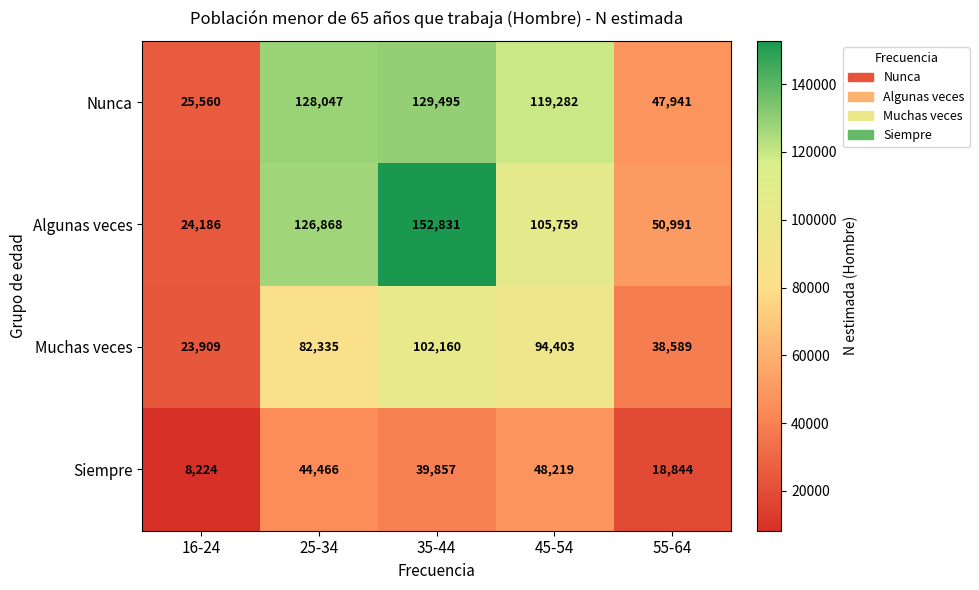

Reading left to right, list all the values displayed in this chart.

Nunca: 25560	128047	129495	119282	47941
Algunas veces: 24186	126868	152831	105759	50991
Muchas veces: 23909	82335	102160	94403	38589
Siempre: 8224	44466	39857	48219	18844